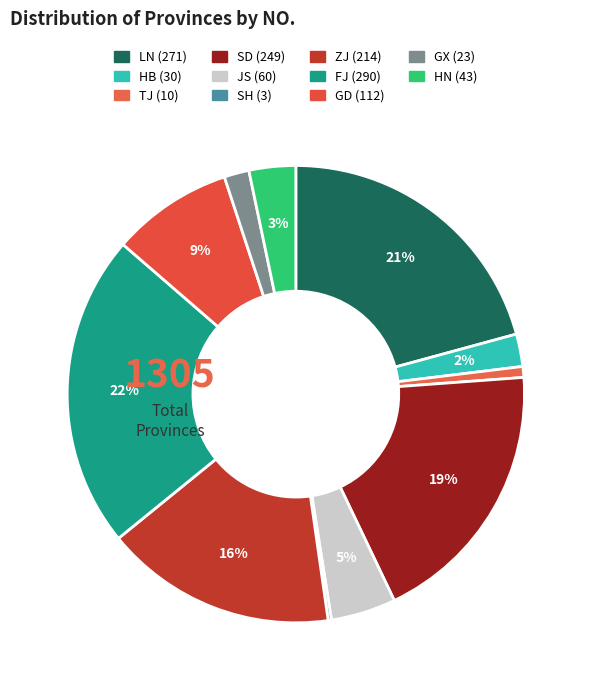

How many slices are in this pie chart?

11